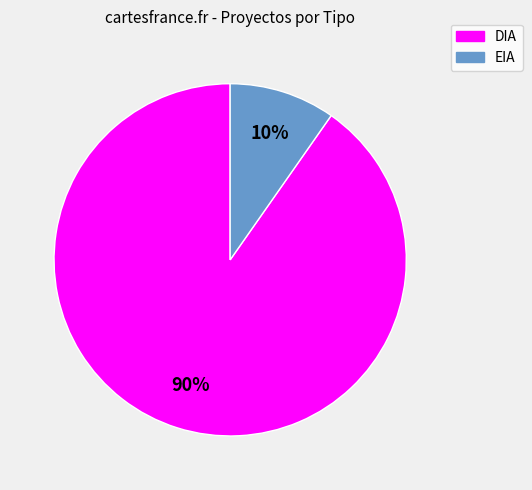

To the nearest percent, what is the average slice percentage?

50%